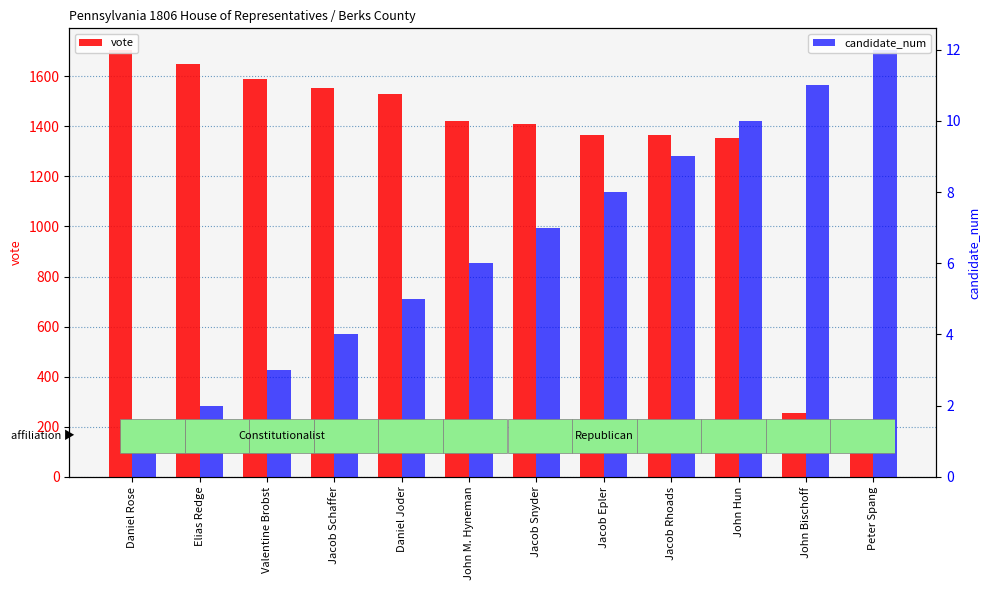

What is the total value across all series at John Bischoff?

266